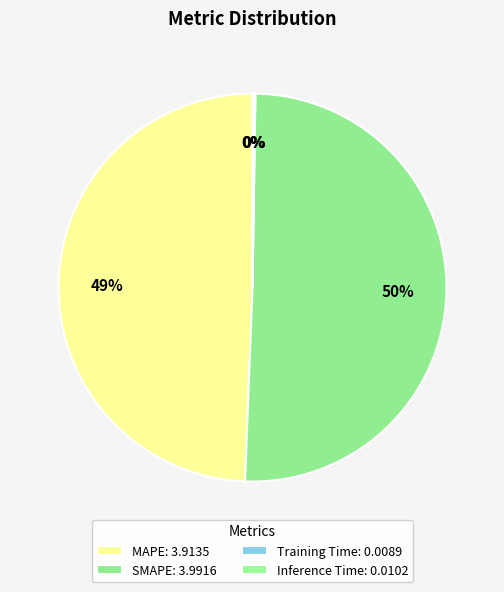

What is the change in value from MAPE to Inference Time?

-3.9